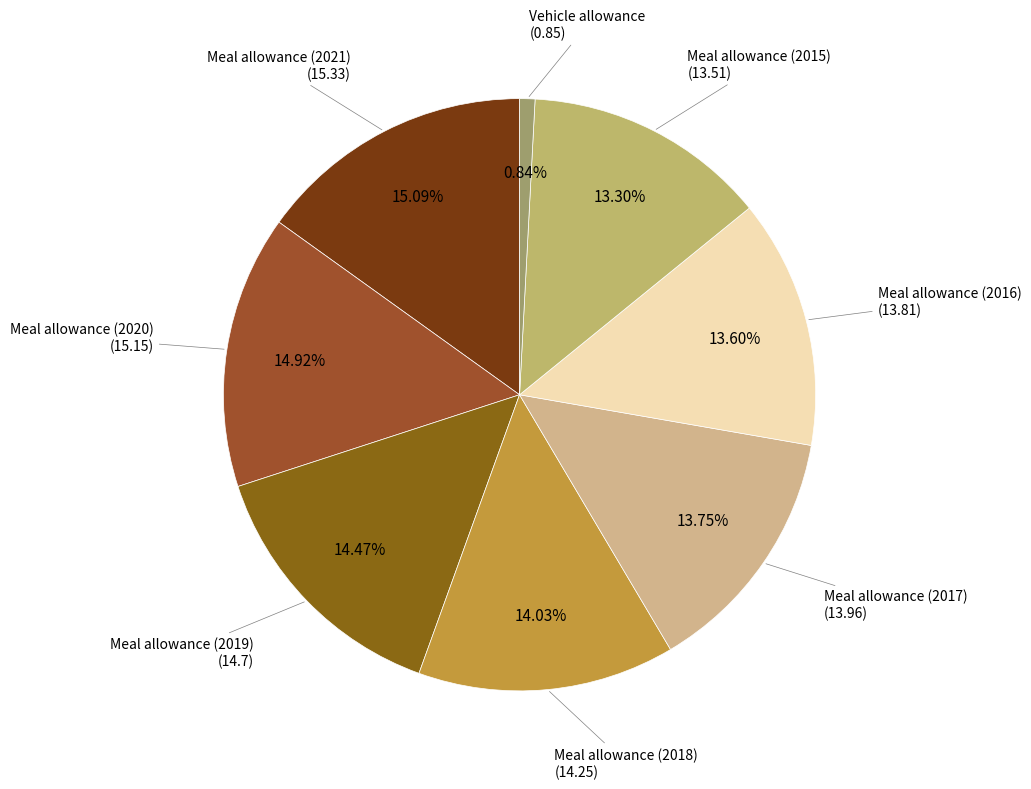

Which has a higher value, Meal allowance (2020) or Meal allowance (2016)?

Meal allowance (2020)